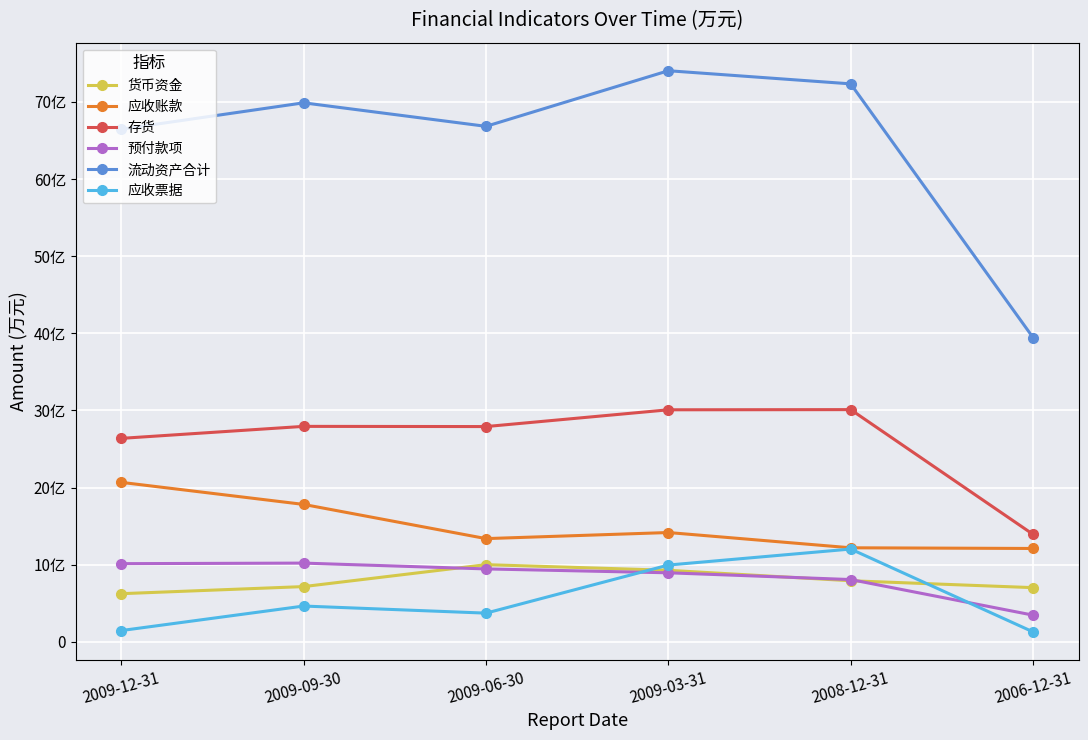

Which series has the largest total across all categories?

流动资产合计